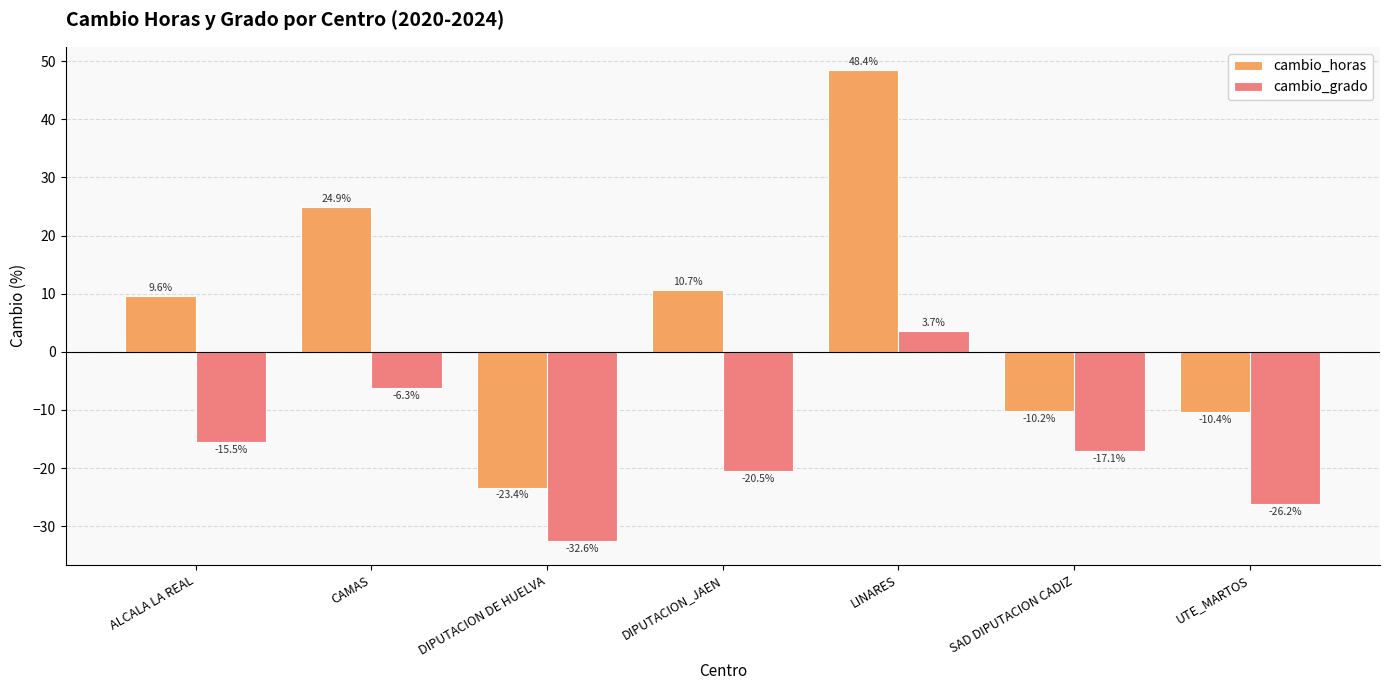

Reading left to right, what are all the values shown in this chart?

cambio_horas: 9.6	24.9	-23.4	10.7	48.4	-10.2	-10.4
cambio_grado: -15.5	-6.3	-32.6	-20.5	3.7	-17.1	-26.2